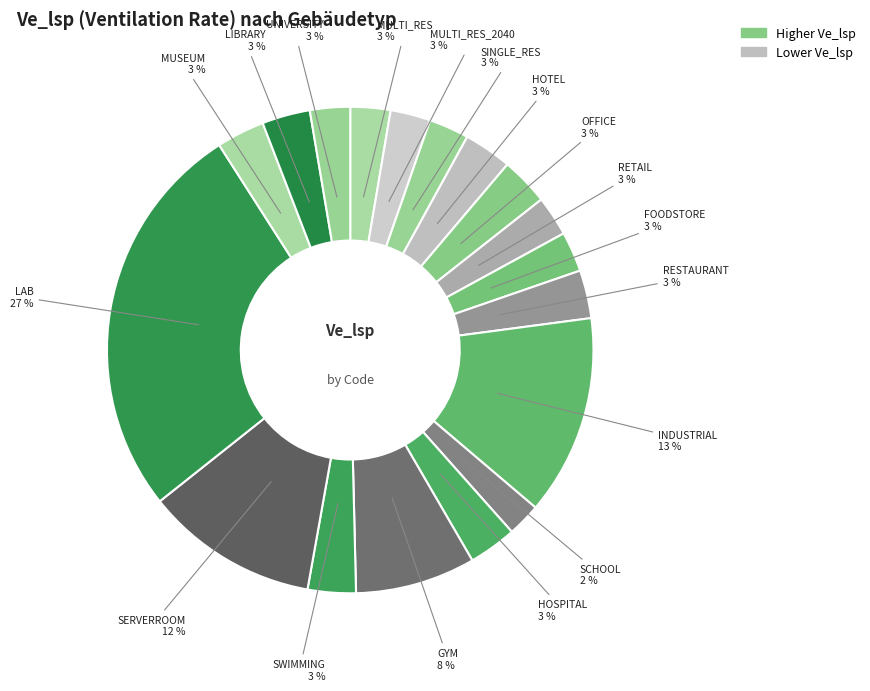

How many segments does this pie chart have?

18